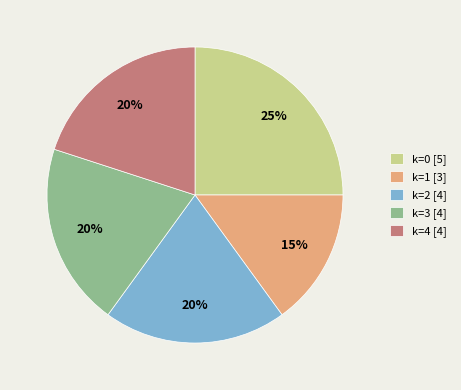

To the nearest percent, what is the average slice percentage?

20%